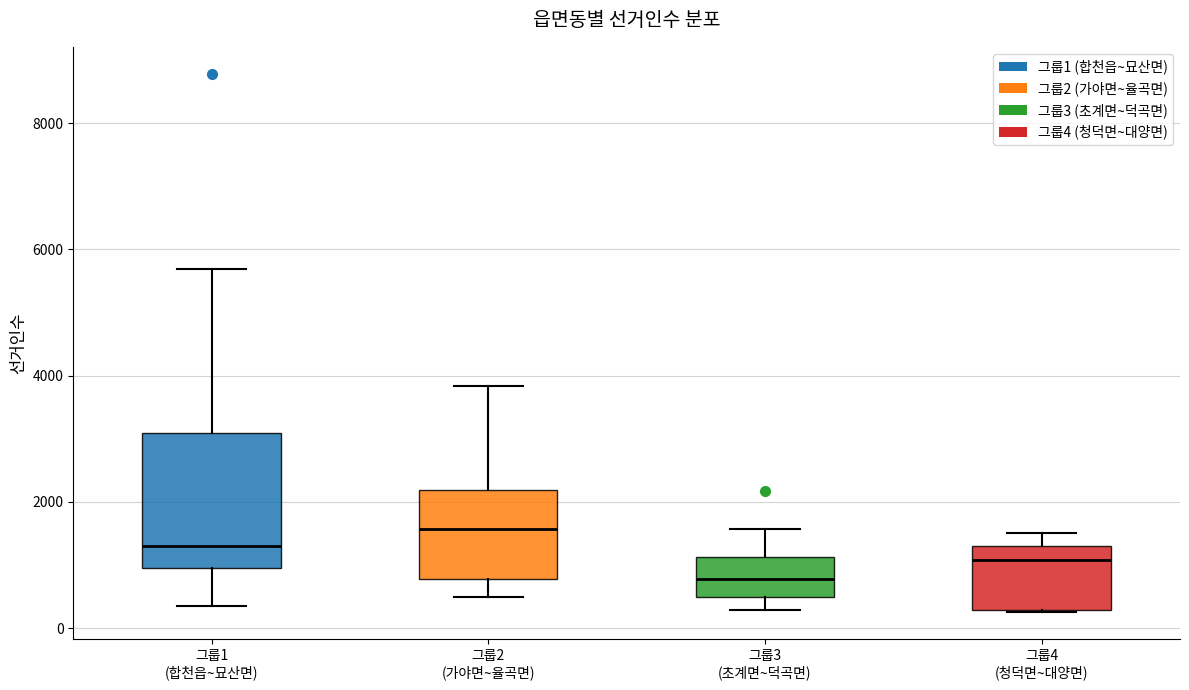

Which box has the lowest median line?

그룹3 (초계면~덕곡면)